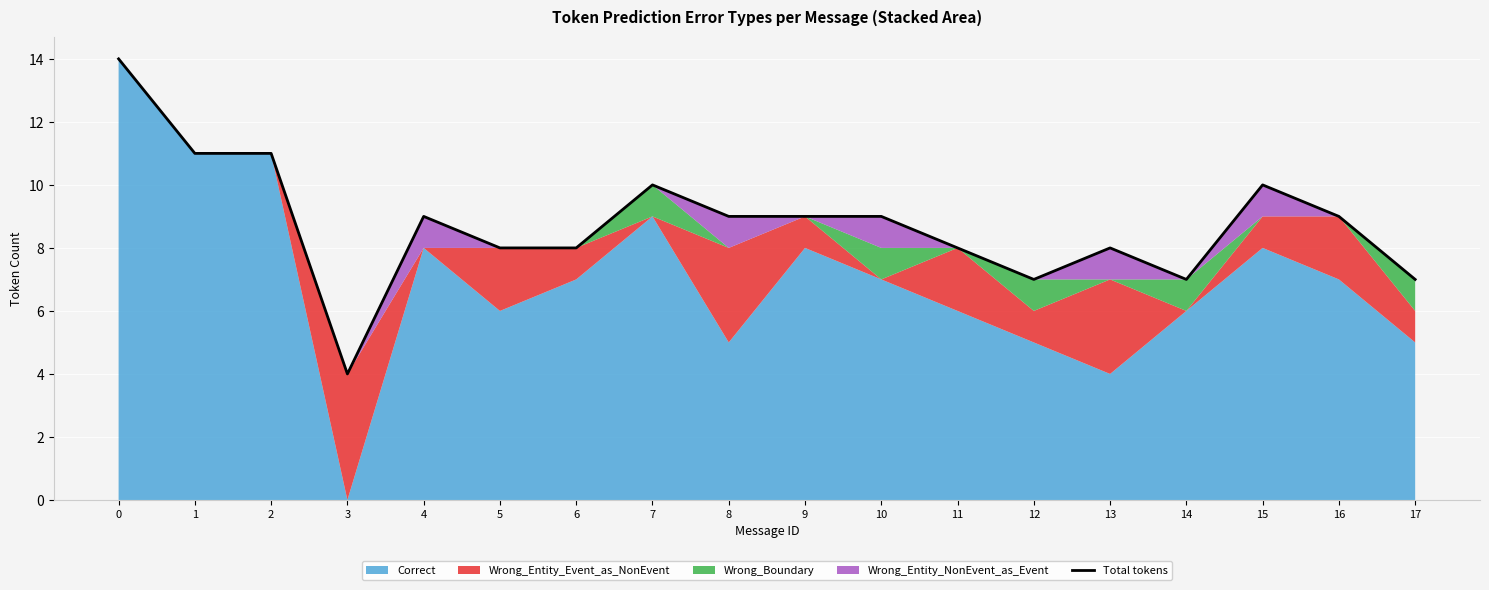

Rank the categories by value from highest to lowest.

0, 1, 2, 7, 15, 4, 8, 9, 10, 16, 5, 6, 11, 13, 12, 14, 17, 3